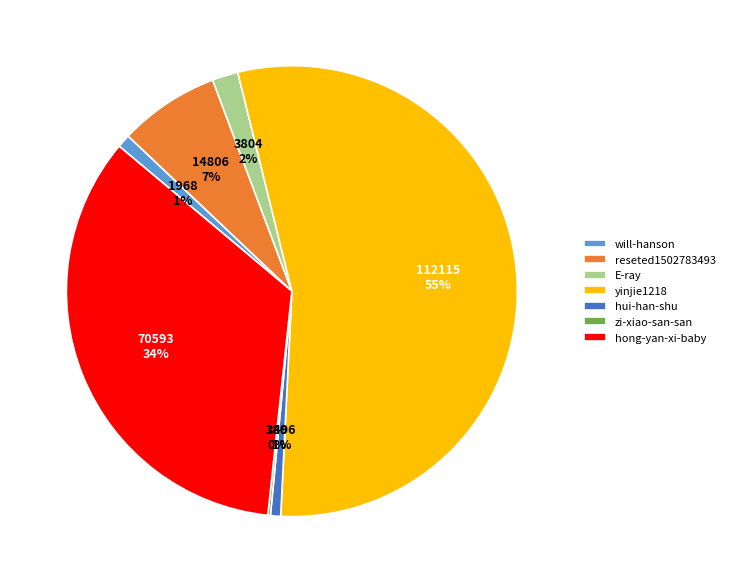

To the nearest percent, what is the difference between the hui-han-shu and yinjie1218 slice percentages?

54%